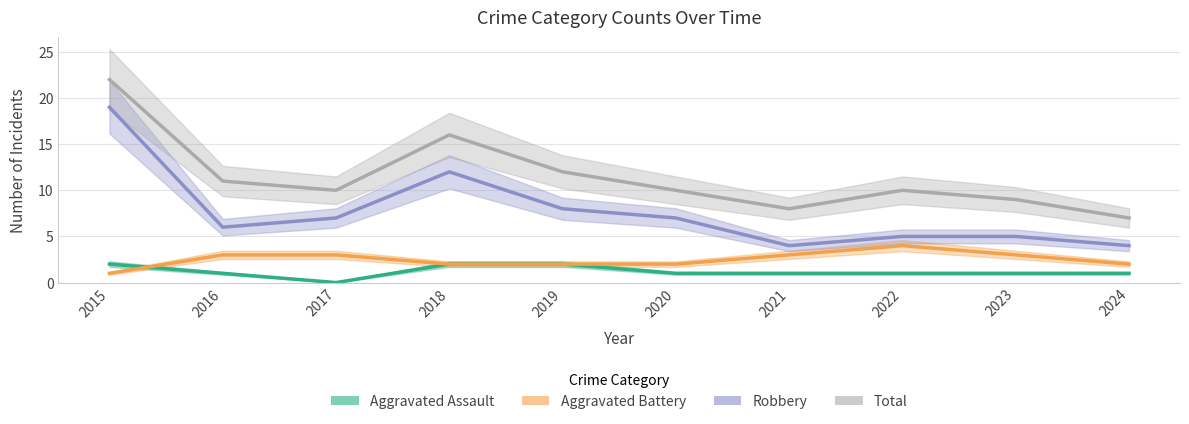

What are all the series names shown in the legend?

Aggravated Assault, Aggravated Battery, Robbery, Total